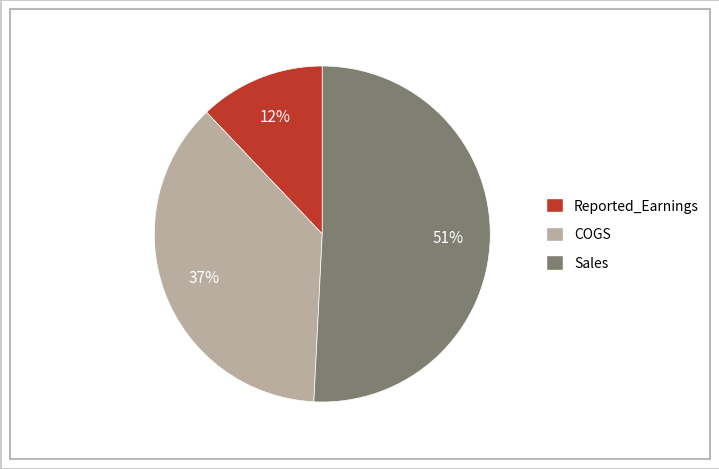

To the nearest percent, what percentage of the pie is Reported_Earnings?

12%